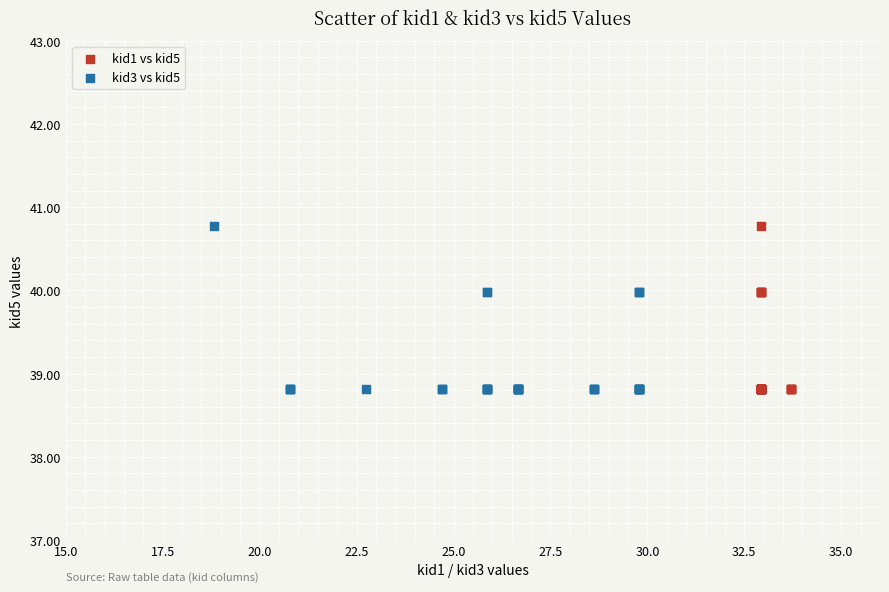

What are all the series names shown in the legend?

kid1 vs kid5, kid3 vs kid5